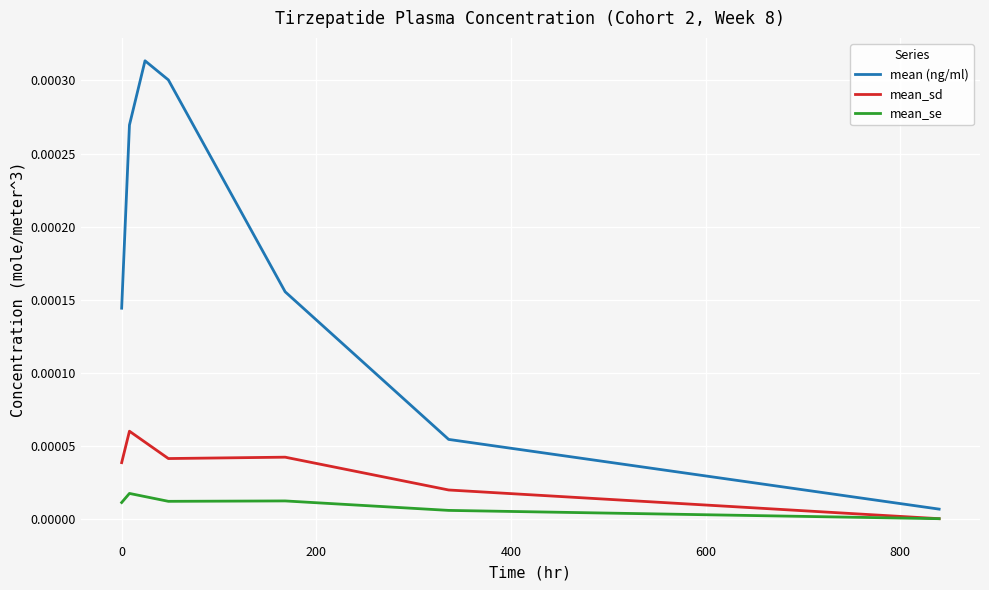

Which series has the largest total across all categories?

mean (ng/ml)